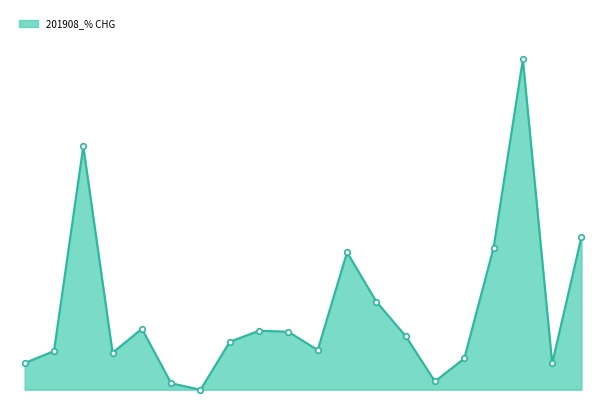

Does the chart display data point markers on the line(s)?

No